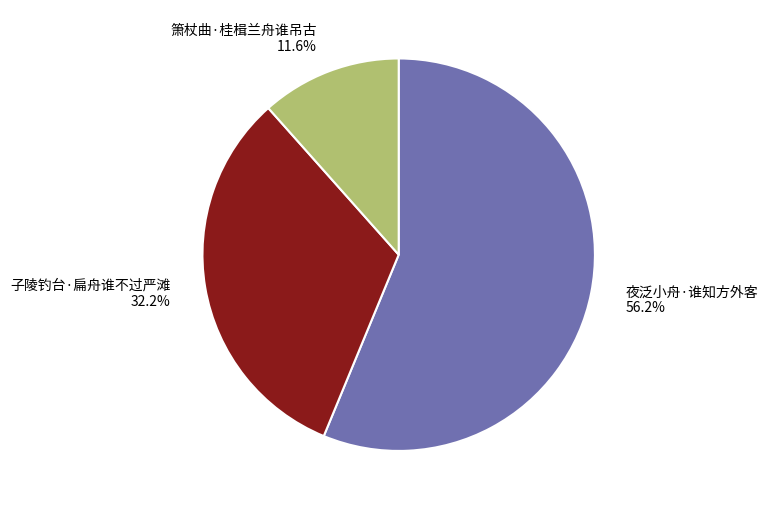

Which slice is the largest?

夜泛小舟·谁知方外客